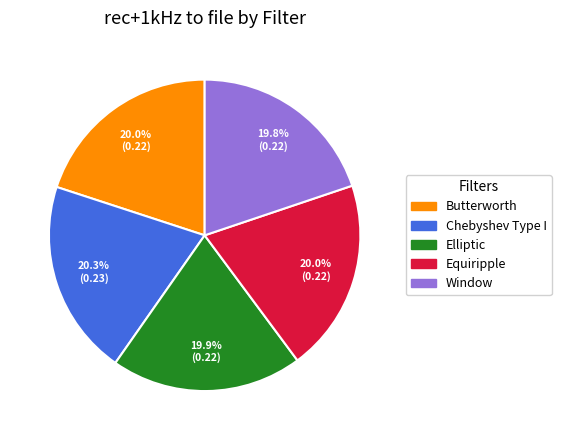

Does any single category account for the majority?

No